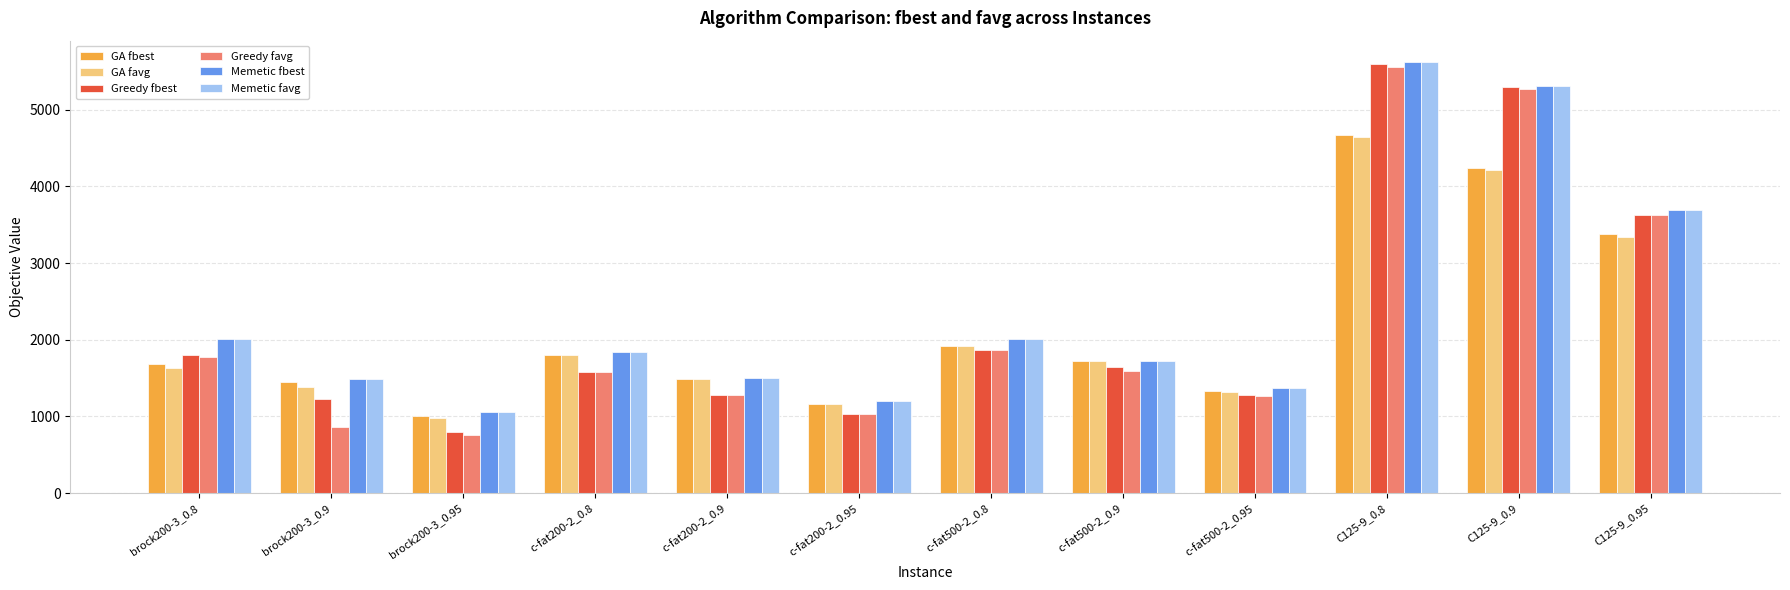

What is the label of the 2nd bar from the left?

brock200-3_0.9